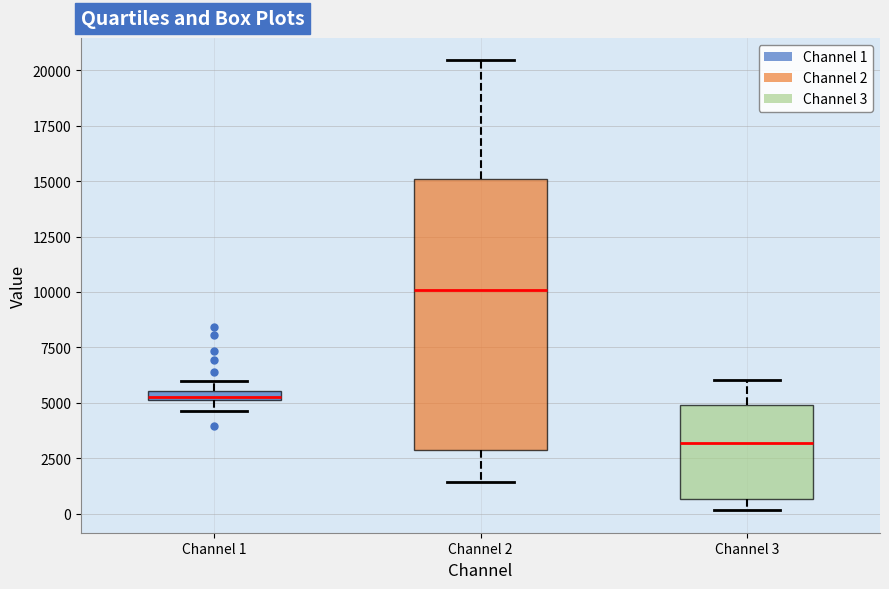

Comparing the boxes themselves (not the whiskers), which one is the tallest?

Channel 2